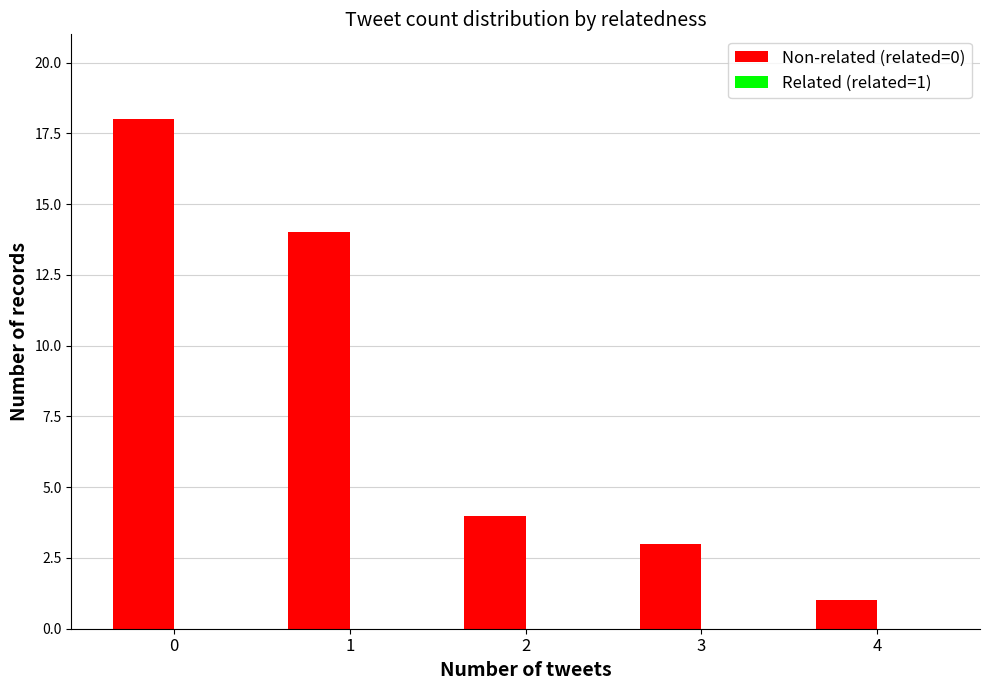

What is the average value?

8